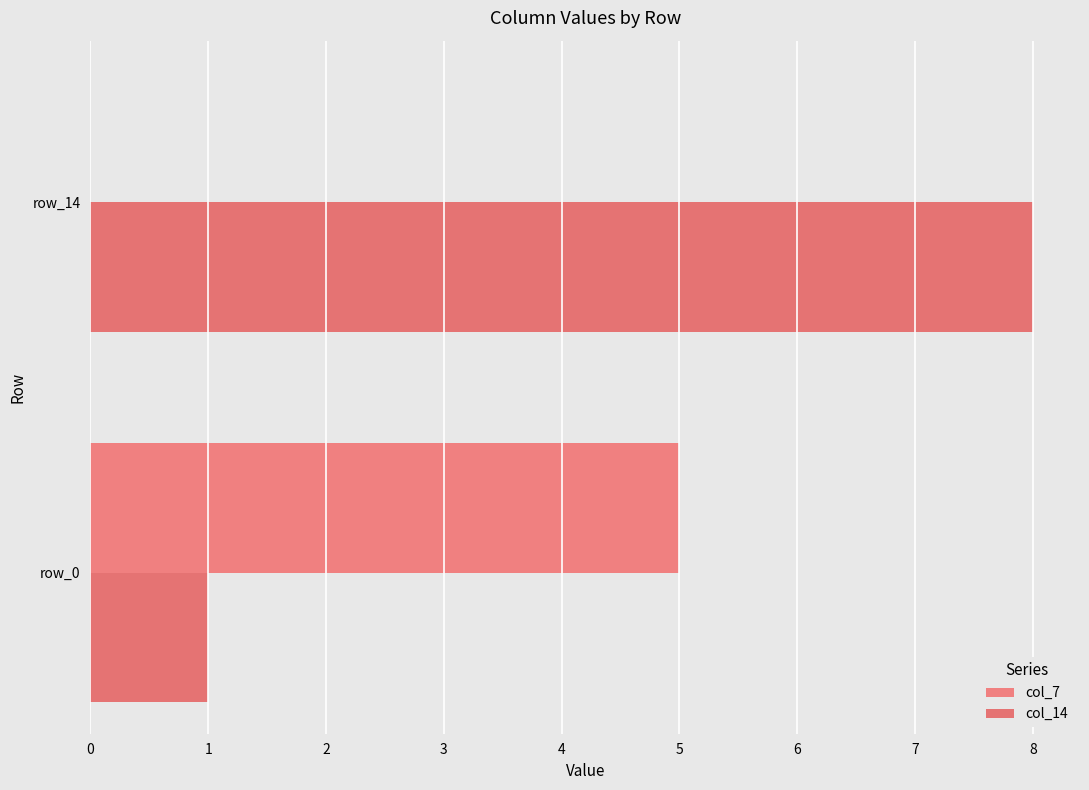

List the series in order of their overall mean, lowest first.

col_7, col_14